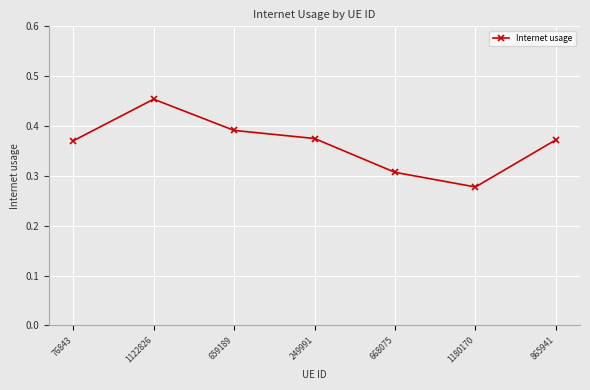

What is the difference between the maximum and minimum values?

0.2